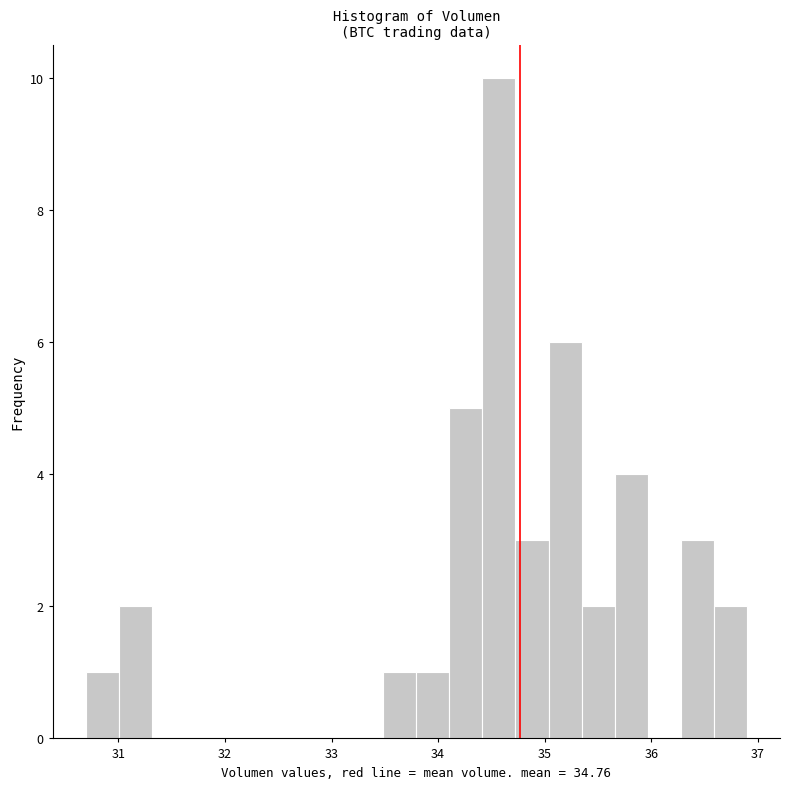

Read against the x-axis, roughly where is the centre of the tallest bar?

34.6